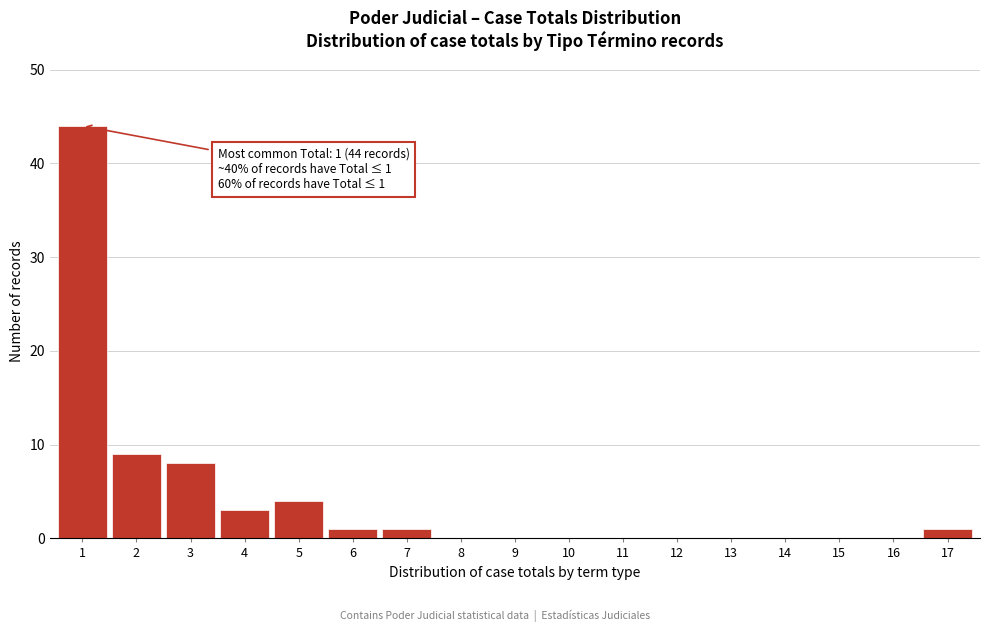

Reading right to left, list all the values displayed in this chart.

17=1	16=0	15=0	14=0	13=0	12=0	11=0	10=0	9=0	8=0	7=1	6=1	5=4	4=3	3=8	2=9	1=44